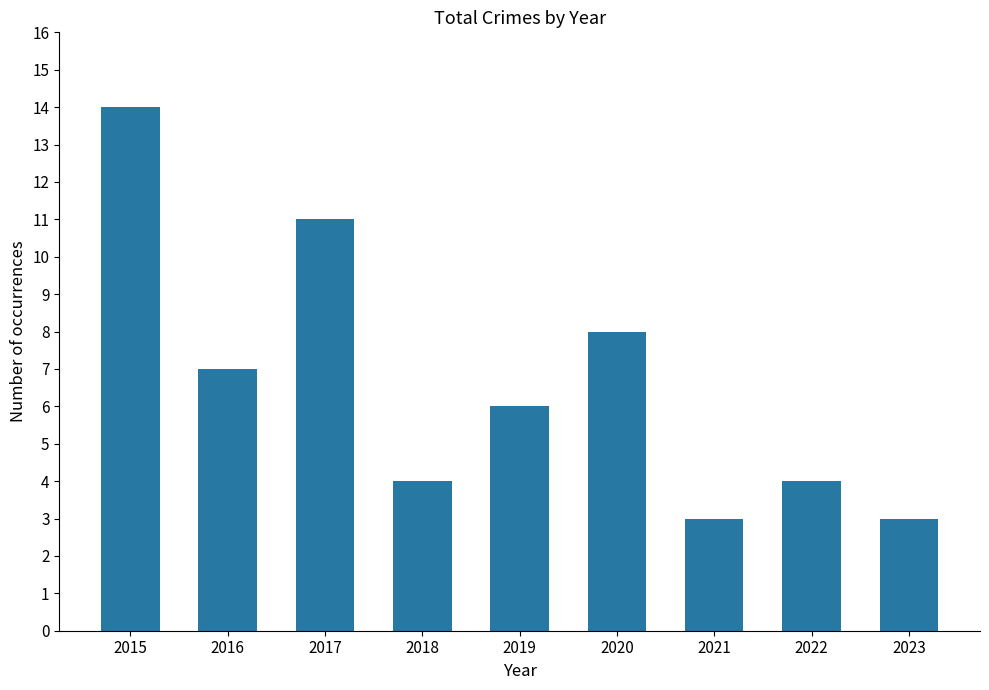

Are the bars horizontal?

No